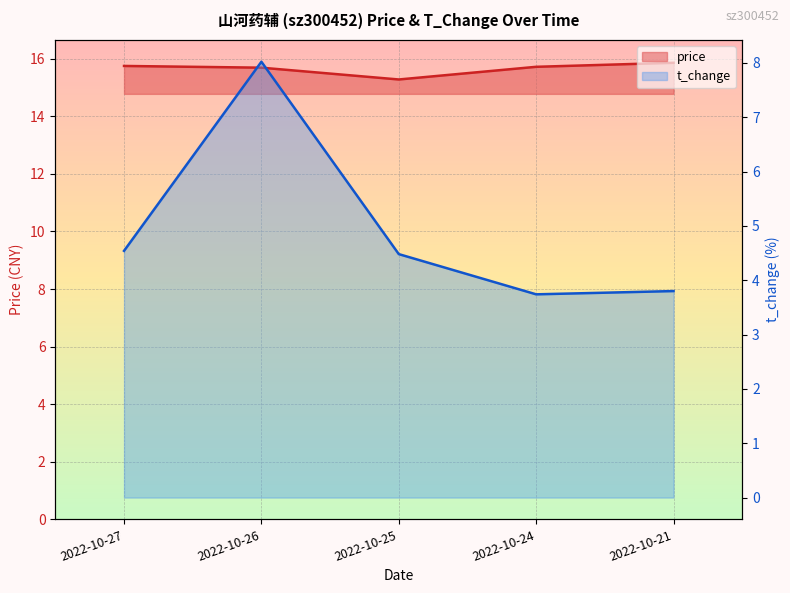

How many lines are shown in the chart?

2